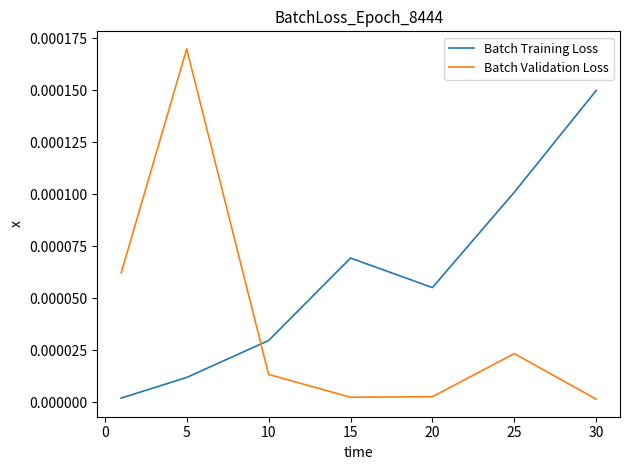

Which series has the largest range (max minus min)?

Batch Validation Loss